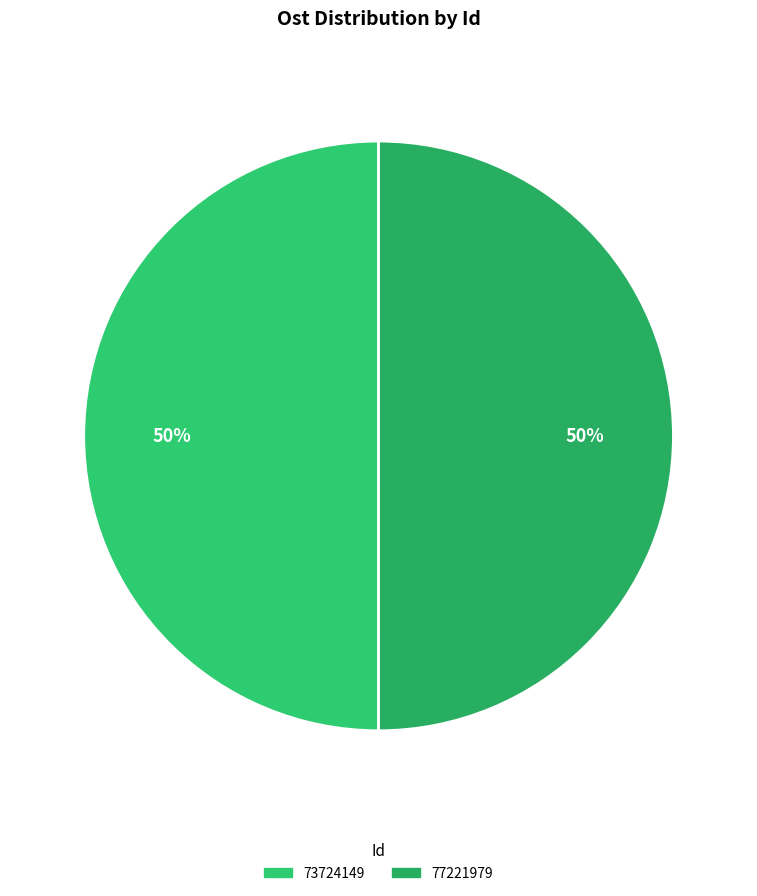

How much of the chart is everything except 73724149?

50.0%